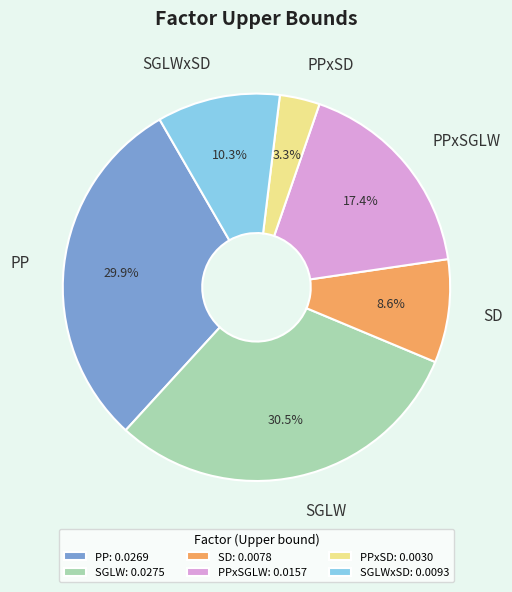

To the nearest percent, what portion does SD represent?

9%